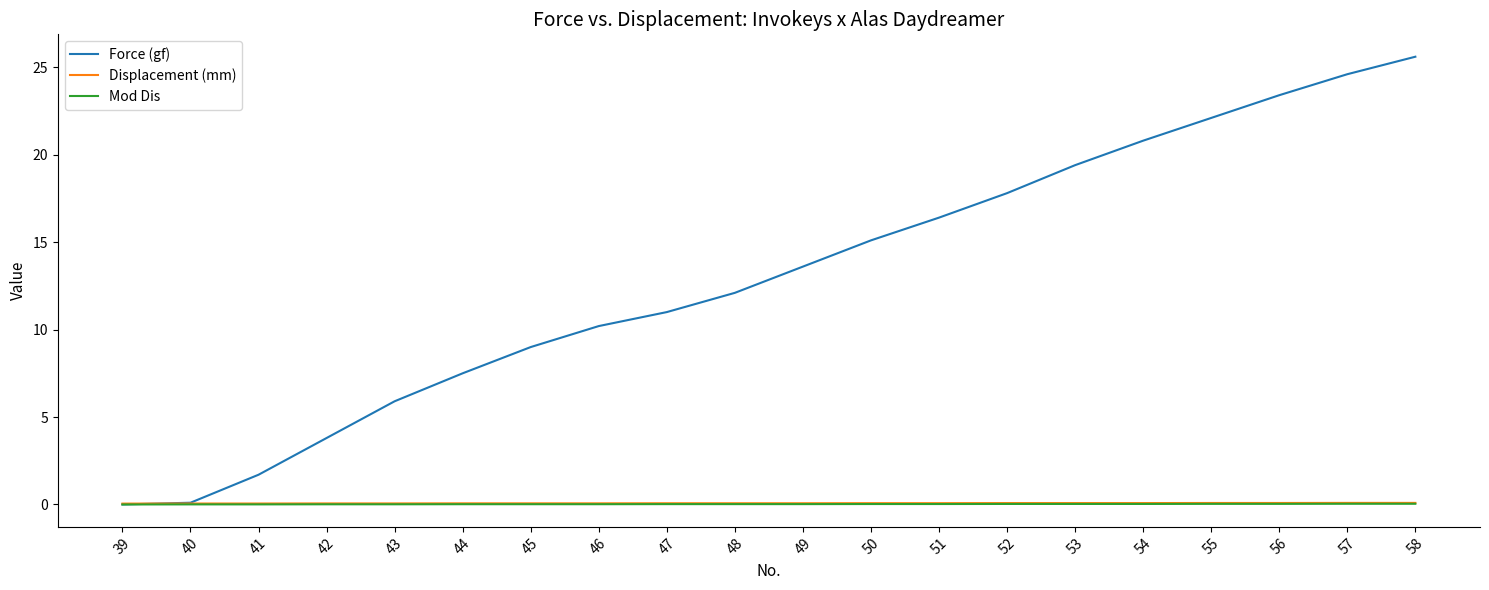

True or false: Mod Dis has a value of 0.0 at 53.

True